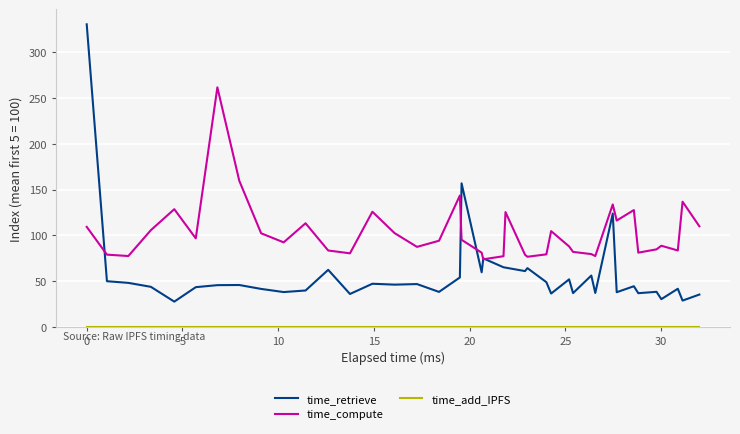

Which series has the largest range (max minus min)?

time_retrieve